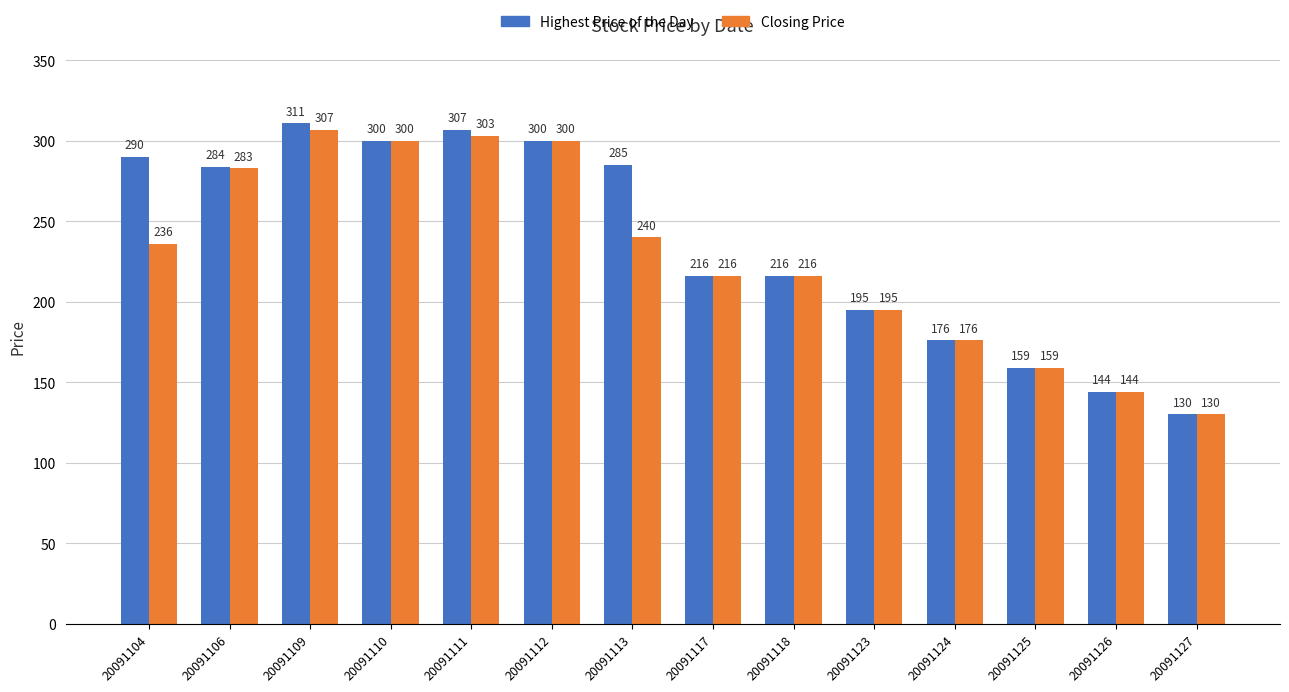

What is the maximum value for Closing Price?

307